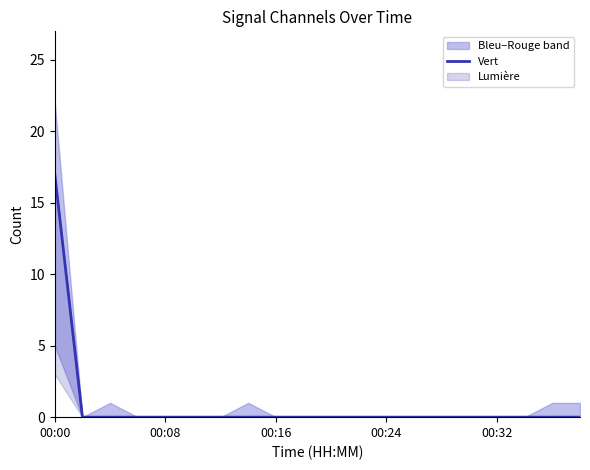

True or false: there are more than 2 points higher than both neighbors.

False